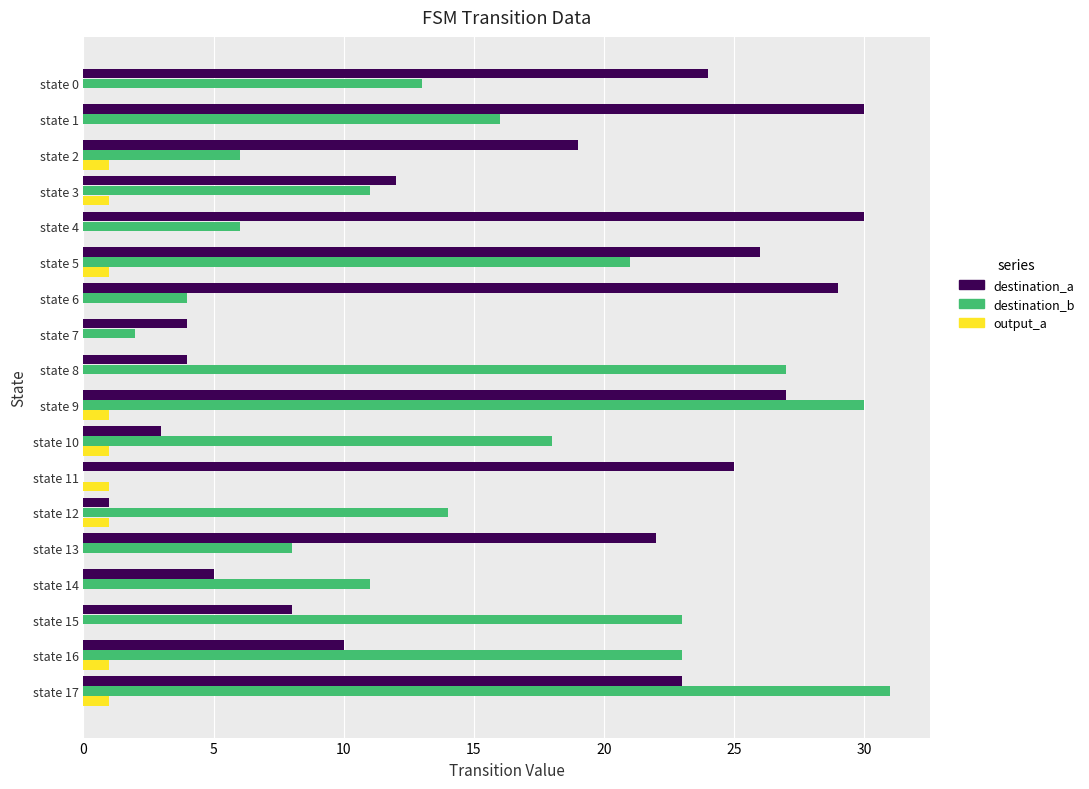

Which series changed the most between state 2 and state 9?

destination_b